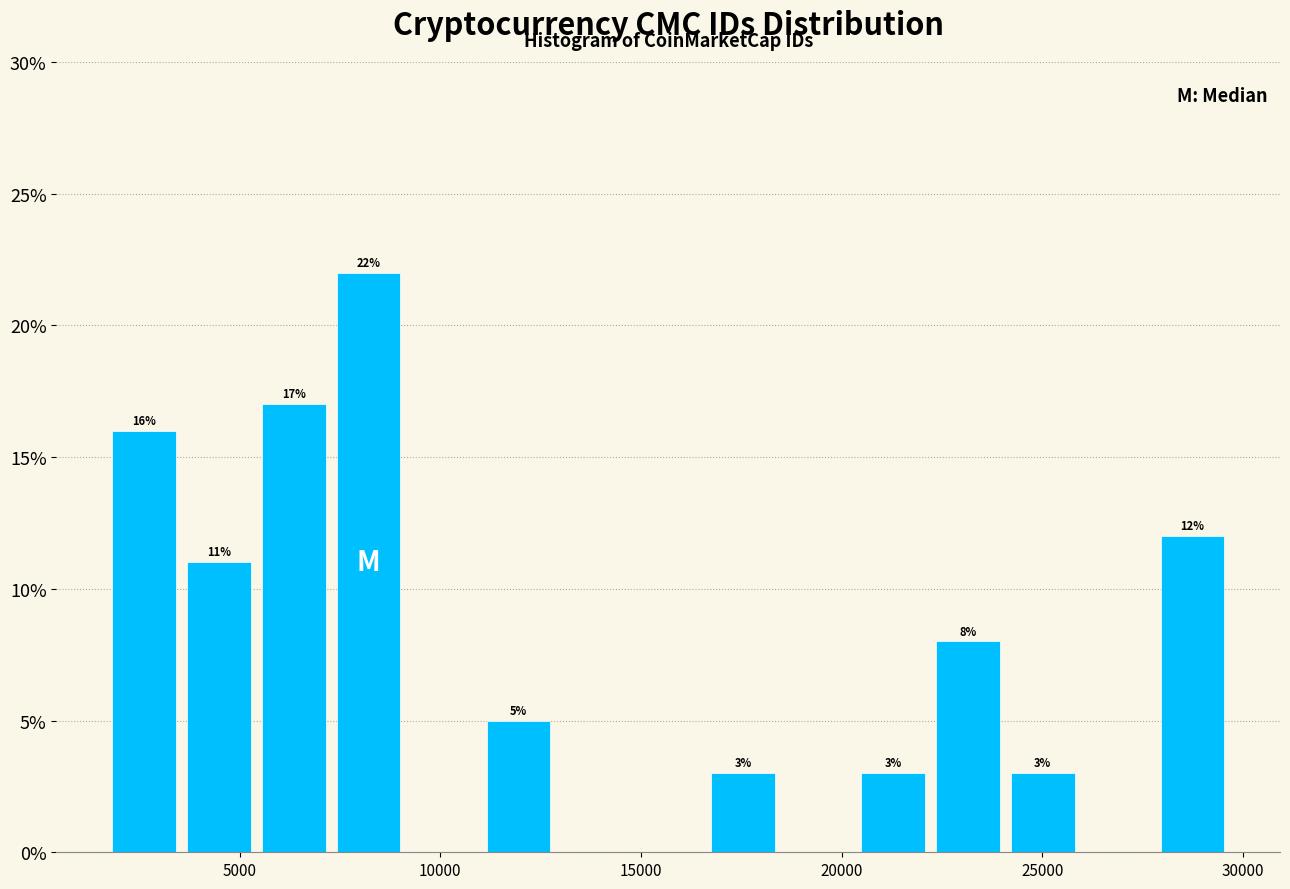

Read against the x-axis, roughly where is the centre of the tallest bar?

8000